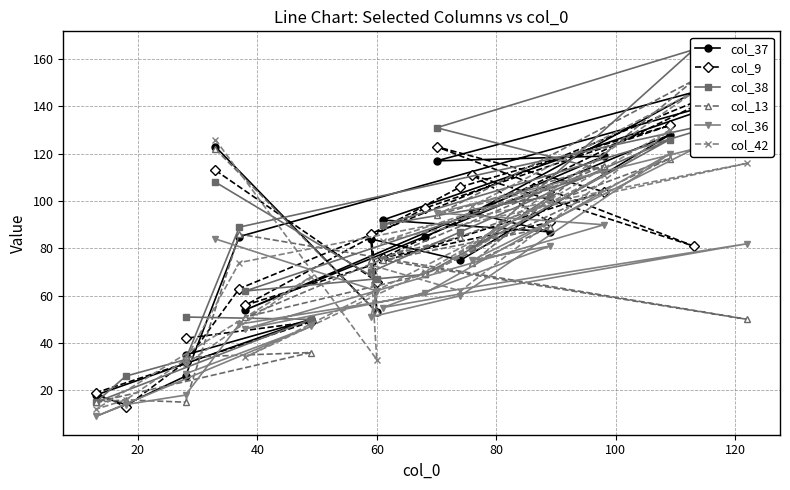

Where is the first local maximum for col_9?

80